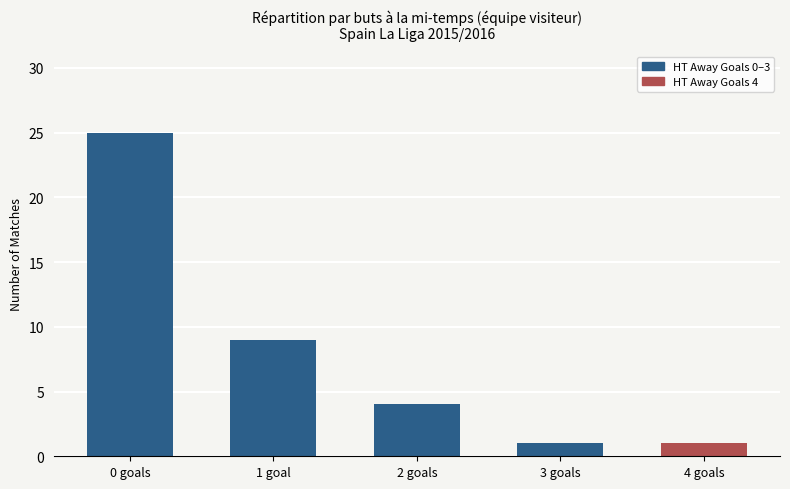

The value at 4 goals is 1. True or false?

True